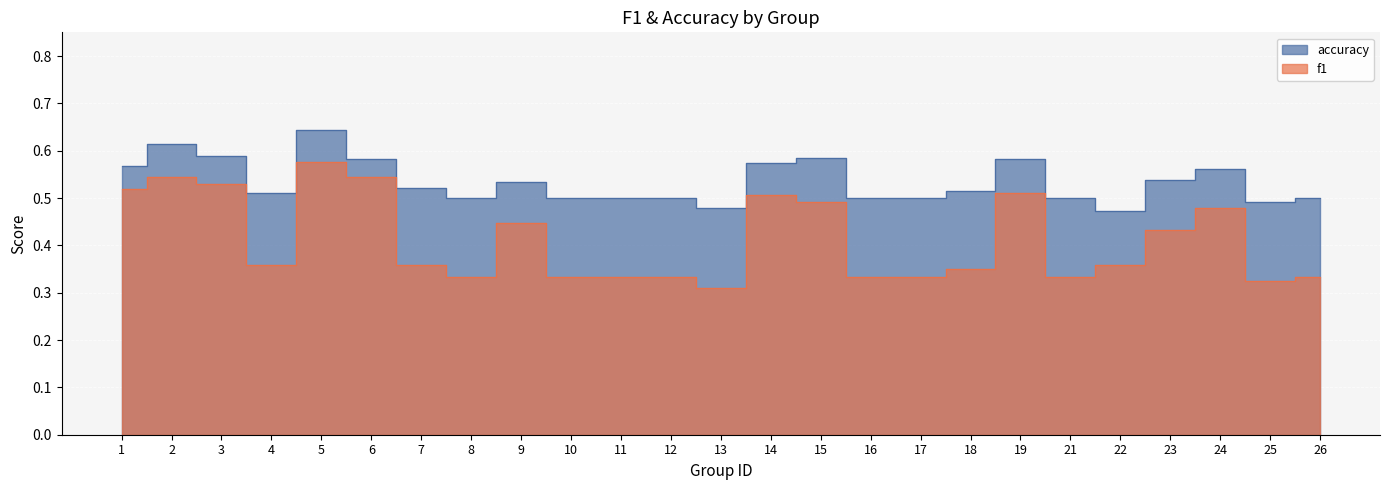

At 12, list the series in order from smallest to largest.

f1, accuracy